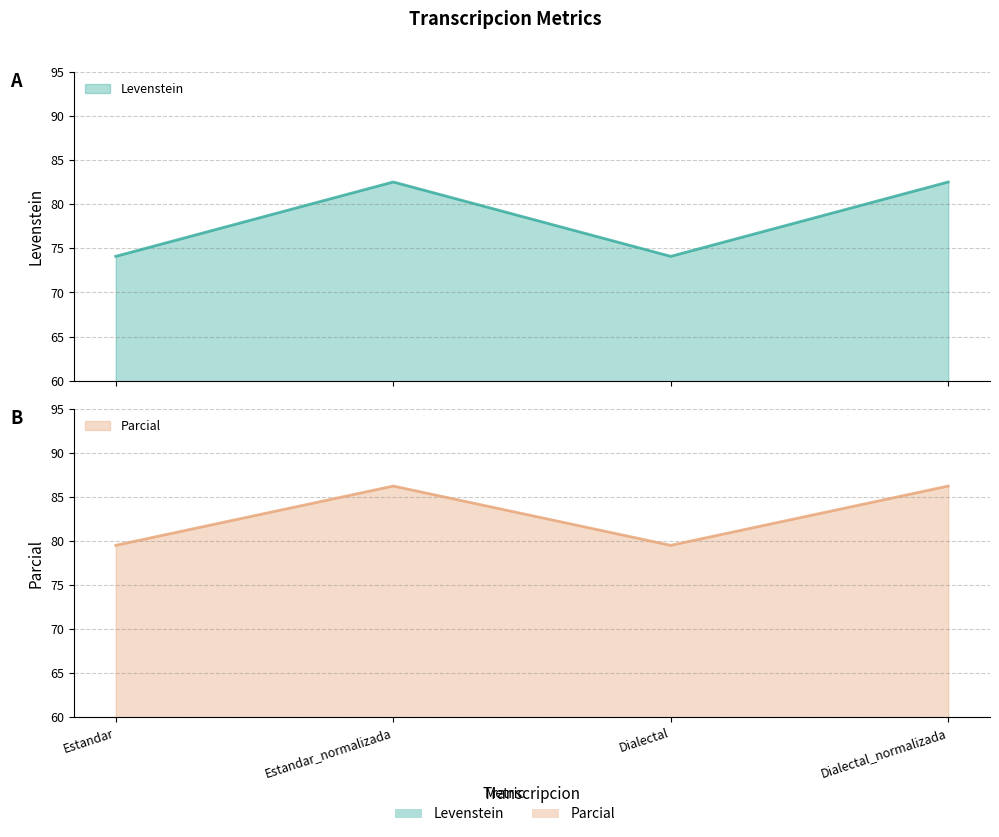

What is the minimum value shown in the chart?

74.1